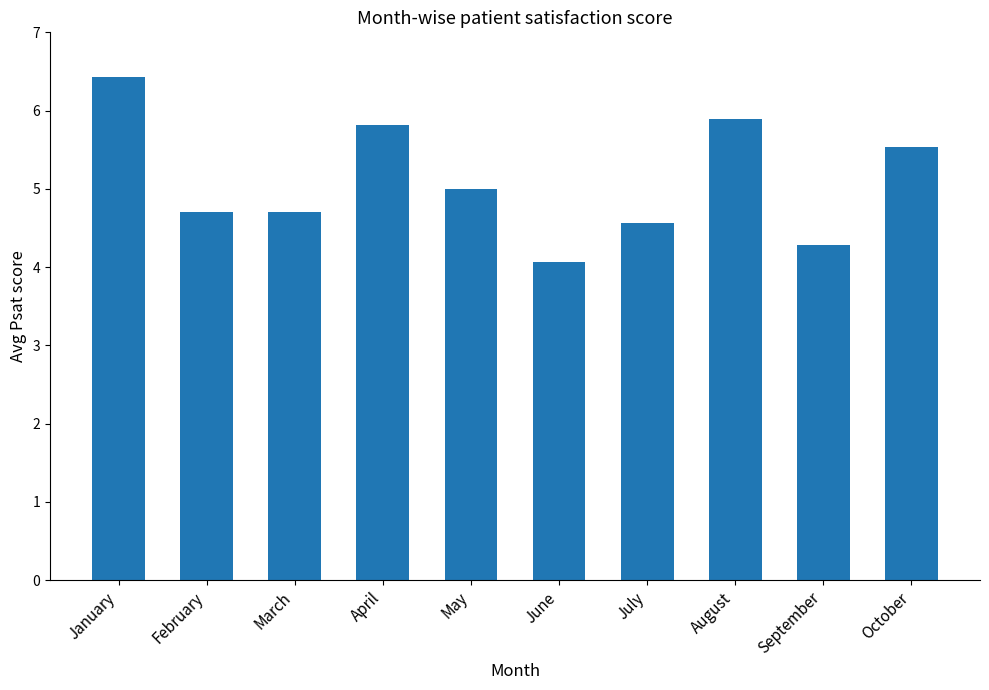

Does the chart contain stacked bars?

No